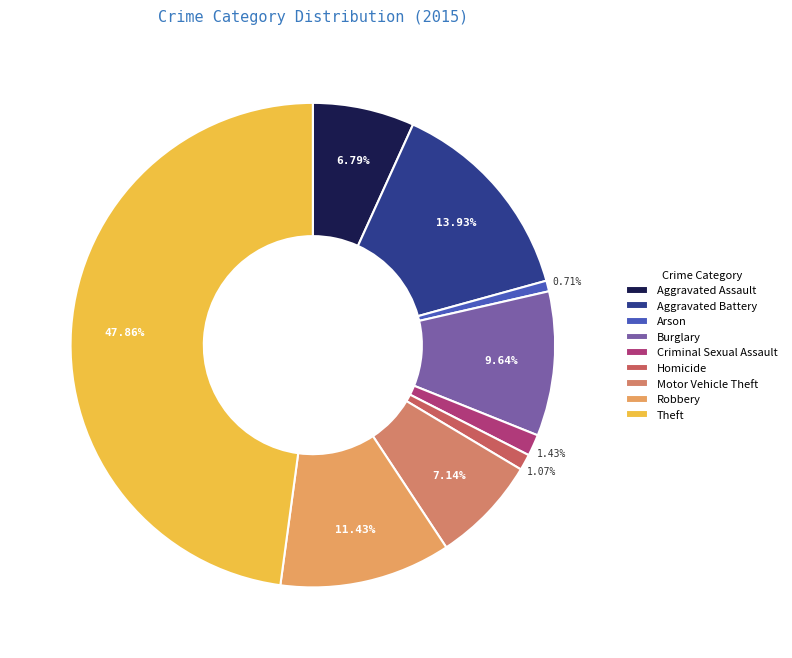

How many slices are in this pie chart?

9